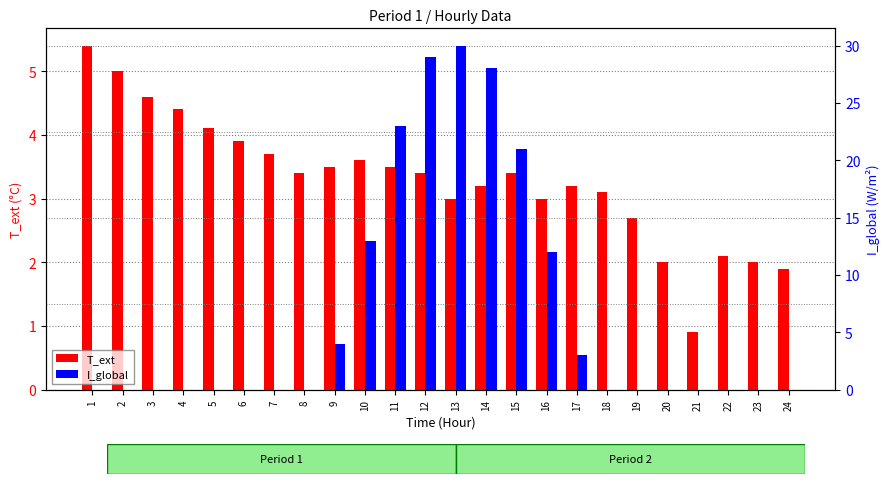

Rank the series by their average value, from lowest to highest.

T_ext, I_global